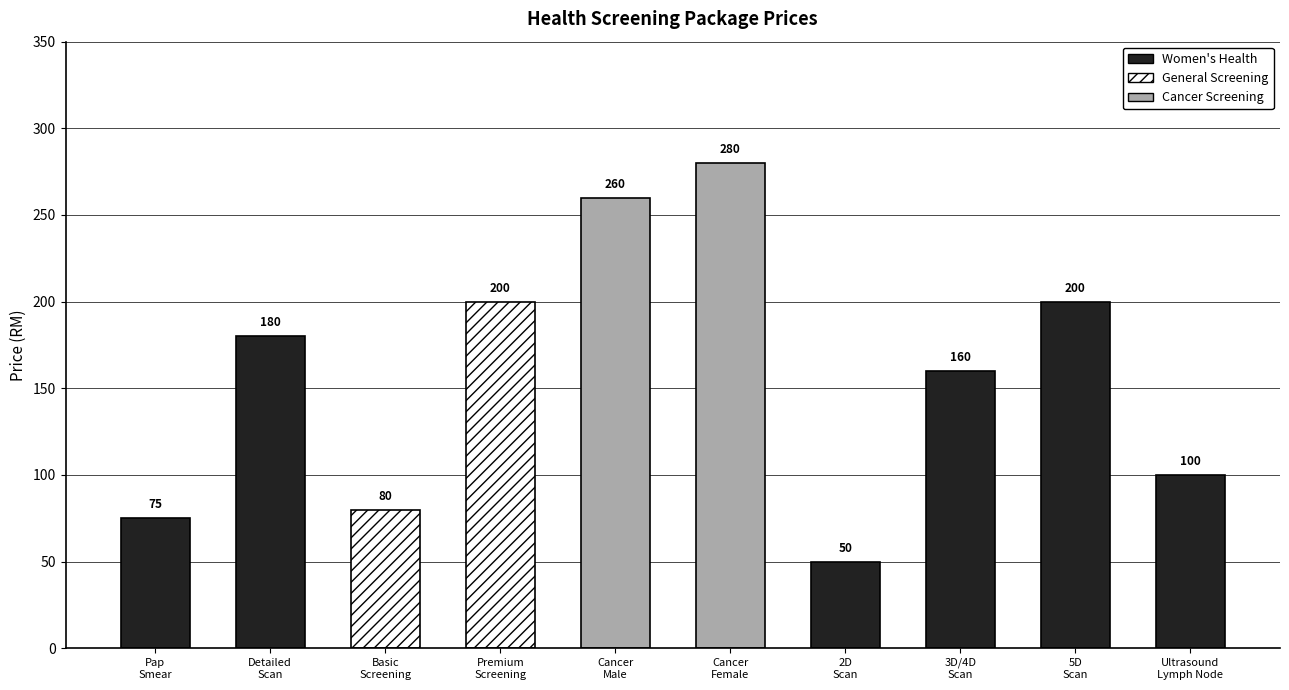

List the labels in order of value, smallest first.

2D Scan, Pap Smear, Basic Health Screening, Ultrasound Lymph Node, 3D and 4D Scan, Detailed Scan, Premium Health Screening, 5D Scan, Cancer Screening Male, Cancer Screening Female